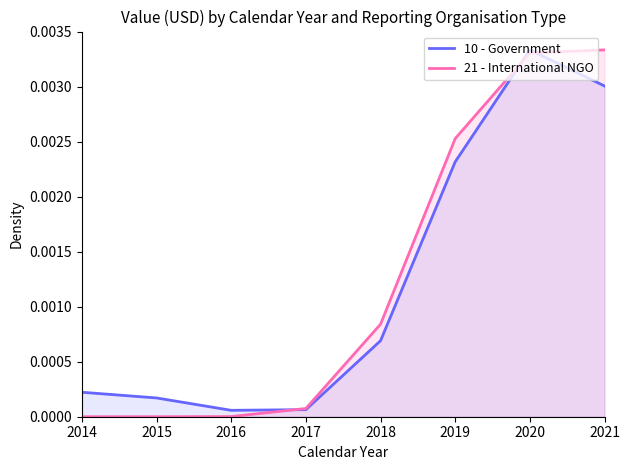

Which category has the highest value in the 10 - Government series?

2020